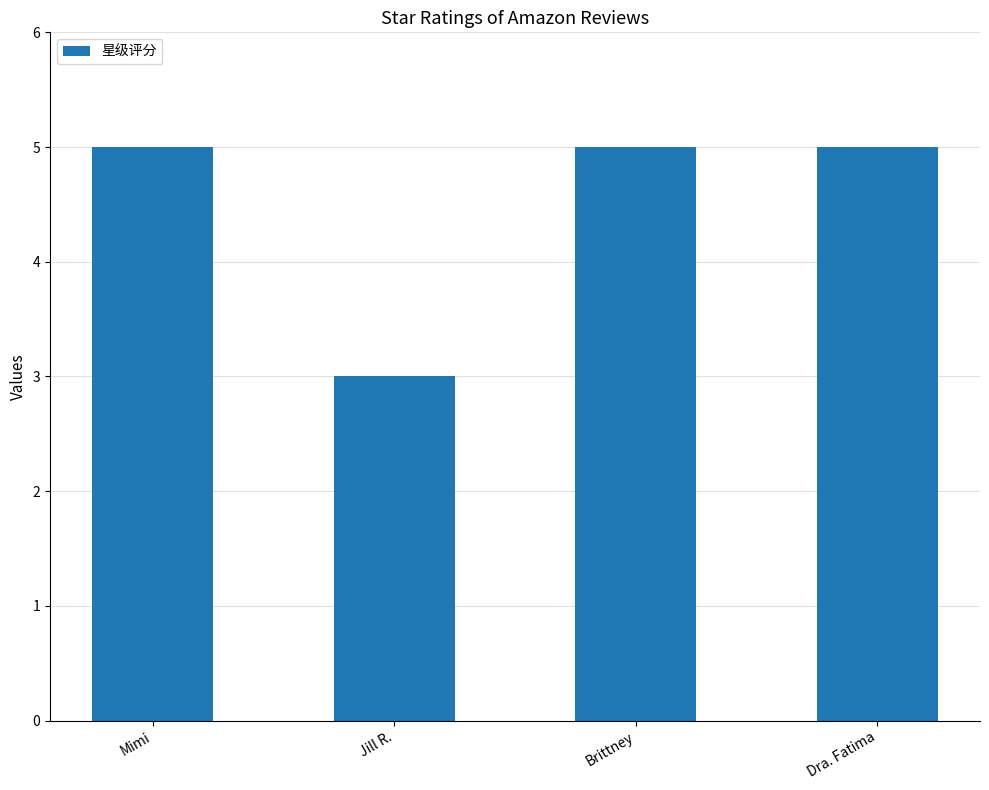

Approximately how many times larger is the value at Jill R. compared to Dra. Fatima?

0.6